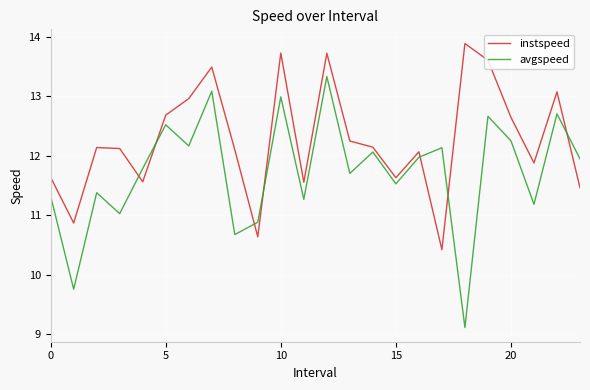

Which series has the largest total across all categories?

instspeed